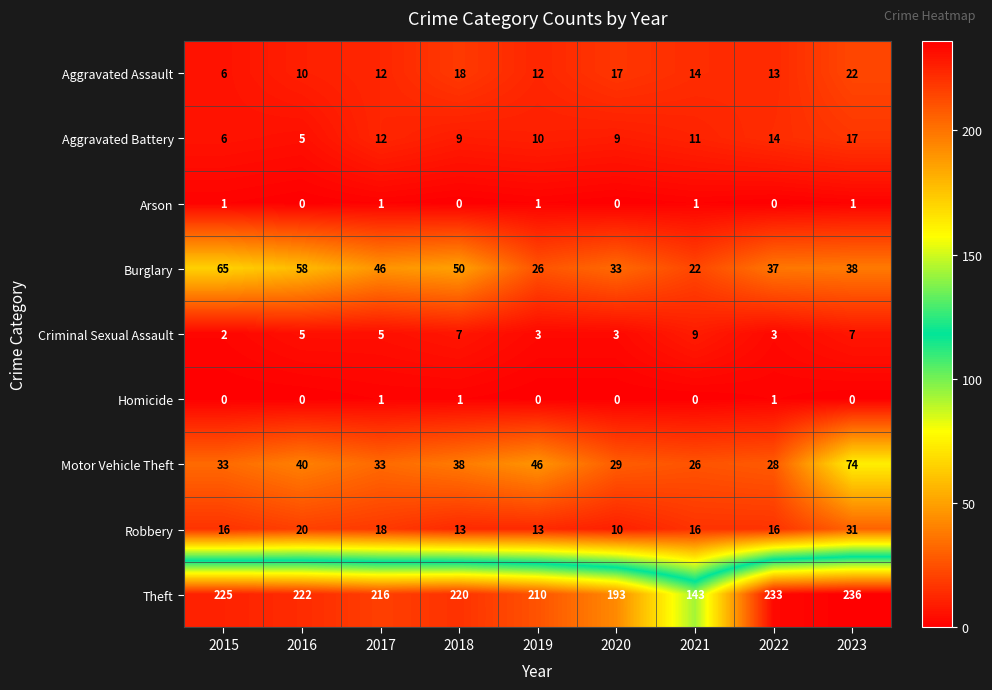

What is the approximate value of Robbery at 2016?

20